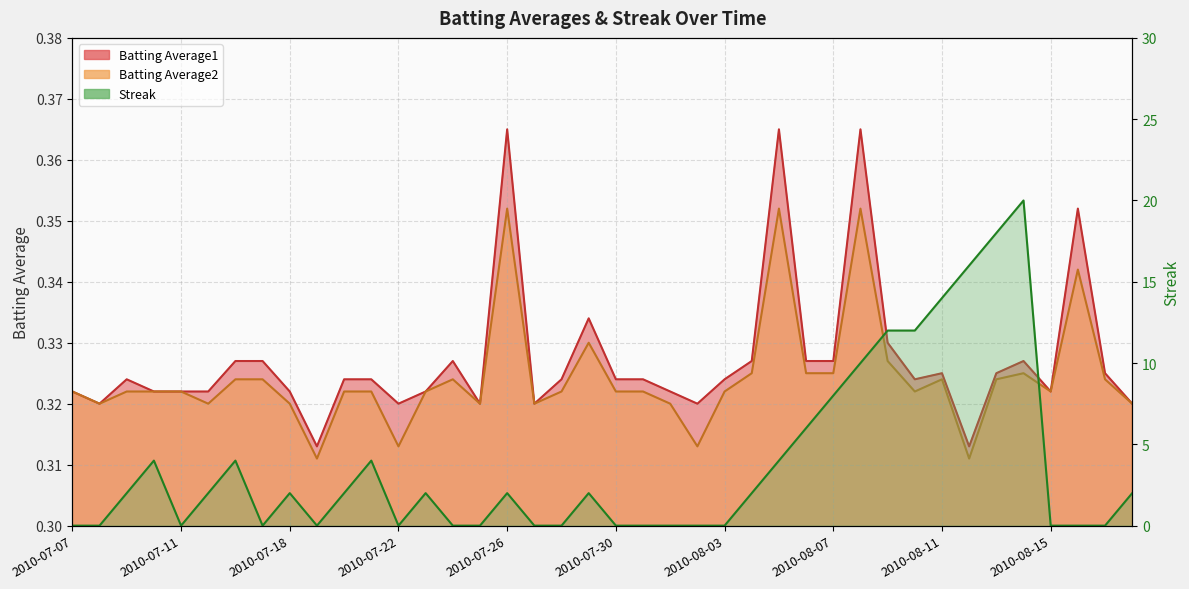

At which label does Batting Average2 reach its minimum?

2010-07-19